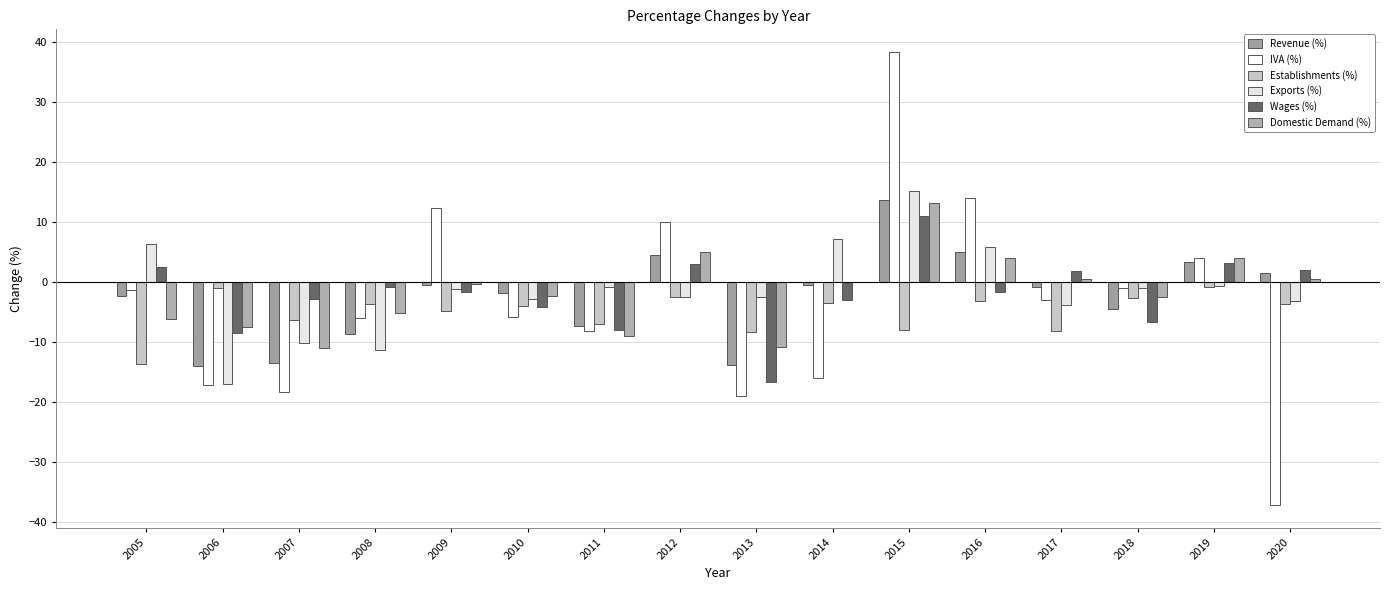

Reading left to right, transcribe all the data shown in this chart.

Revenue (%): -2.3	-14.1	-13.5	-8.6	-0.6	-1.9	-7.3	4.5	-13.9	-0.5	13.6	4.9	-0.8	-4.4	3.4	1.4
IVA (%): -1.4	-17.2	-18.3	-6.0	12.4	-5.9	-8.1	10.0	-19.1	-16.0	38.4	14.0	-3.0	-1.0	4.0	-37.3
Establishments (%): -13.6	-1.0	-6.3	-3.6	-4.8	-3.9	-7.0	-2.5	-8.4	-3.5	-8.0	-3.2	-8.2	-2.7	-0.9	-3.7
Exports (%): 6.4	-17.1	-10.3	-11.4	-1.1	-2.9	-0.9	-2.6	-2.4	7.2	15.2	5.9	-3.8	-1.0	-0.8	-3.1
Wages (%): 2.5	-8.6	-2.8	-0.9	-1.8	-4.2	-8.1	3.0	-16.8	-3.0	11.0	-1.7	1.8	-6.8	3.2	2.0
Domestic Demand (%): -6.2	-7.5	-11.1	-5.2	-0.4	-2.3	-9.0	5.0	-10.9	-0.0	13.2	3.9	0.4	-2.5	3.9	0.5